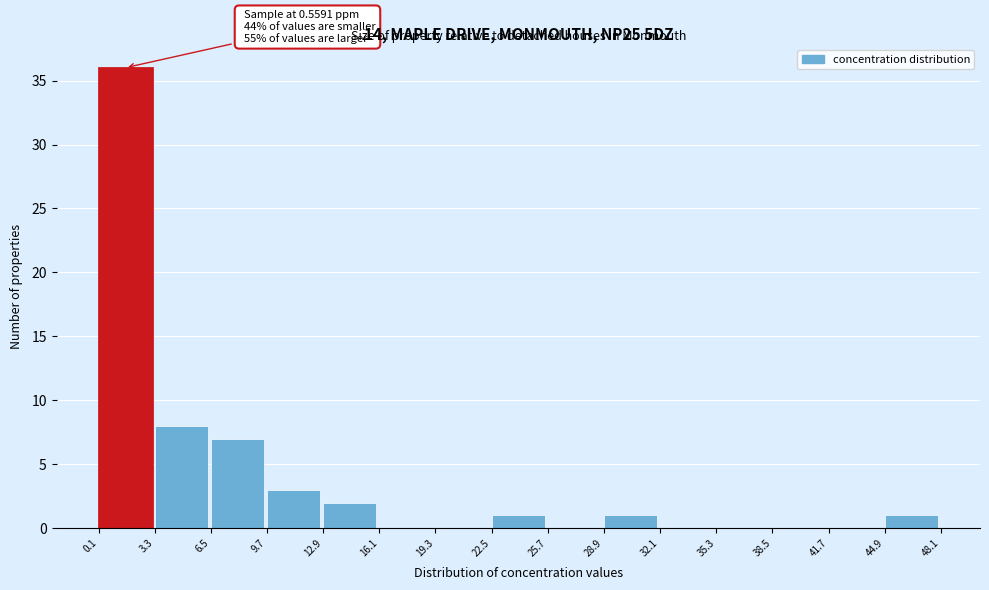

Over which range of the x-axis is the bar tallest?

0.1 to 3.3